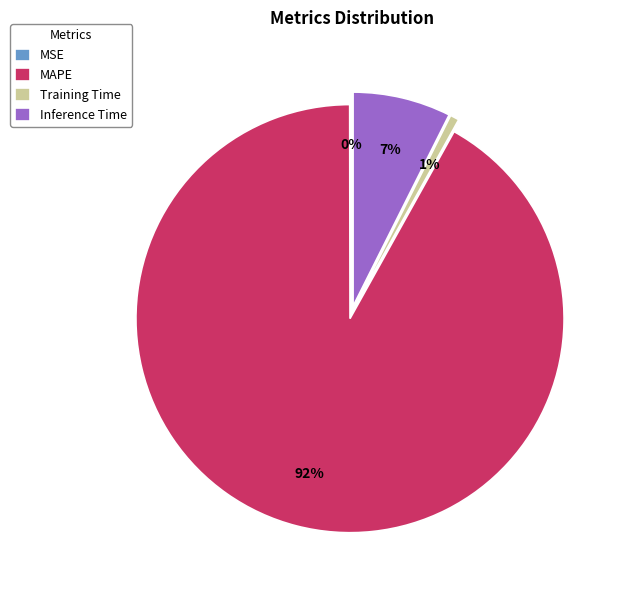

Which slice is the largest?

MAPE